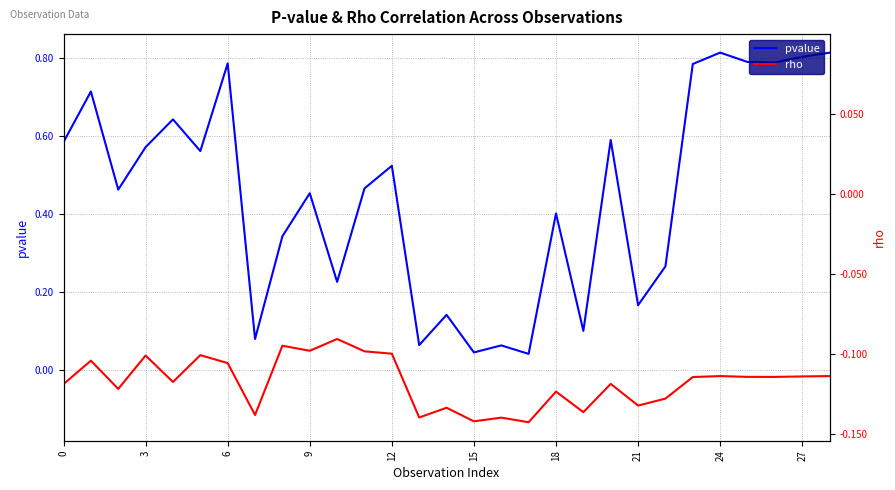

True or false: rho and pvalue intersect in this chart.

False